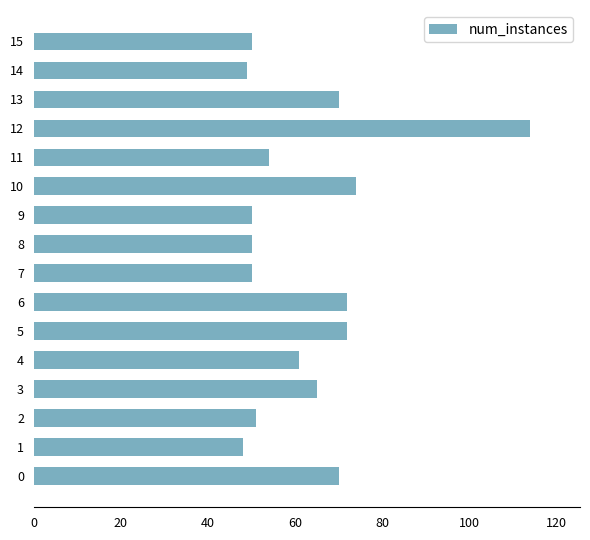

Does the chart contain any negative values?

No